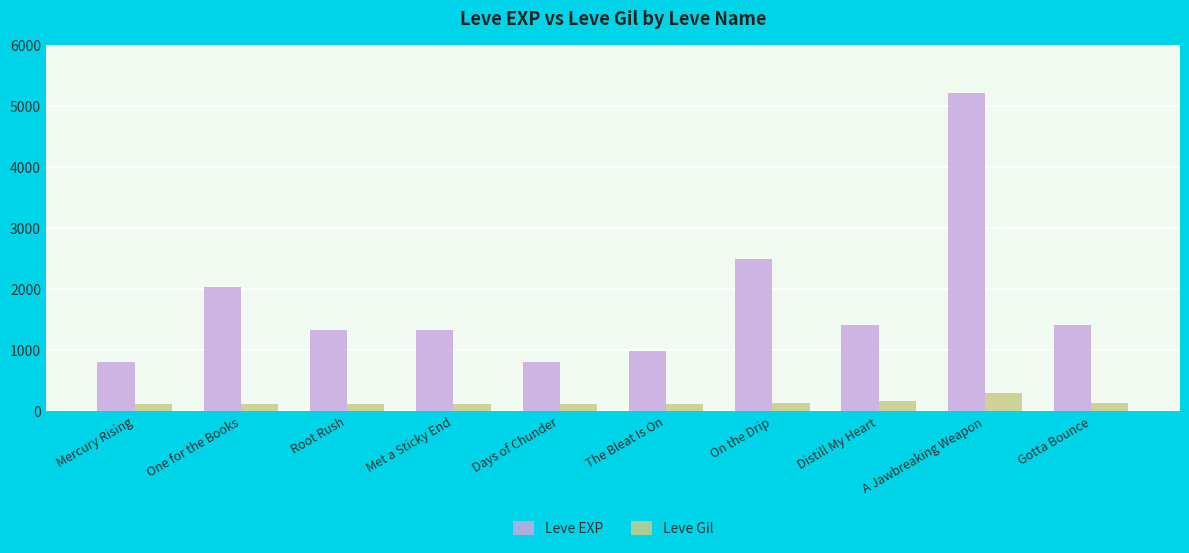

What is the minimum value for Leve EXP?

800